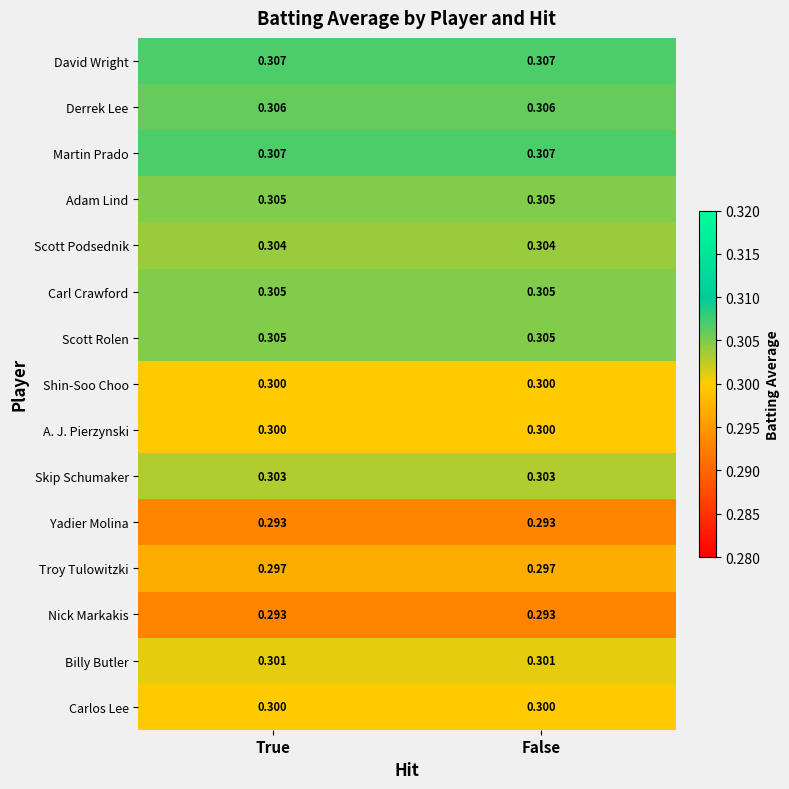

Is the value of Billy Butler at False greater than the value of Carl Crawford at False?

No